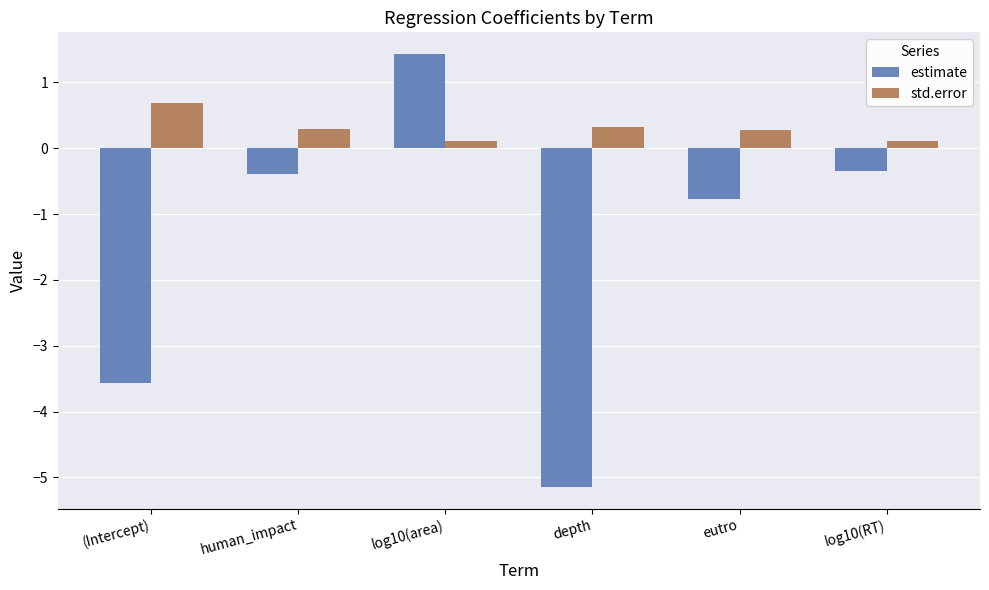

What is the spread (max minus min) of values at eutro?

1.1